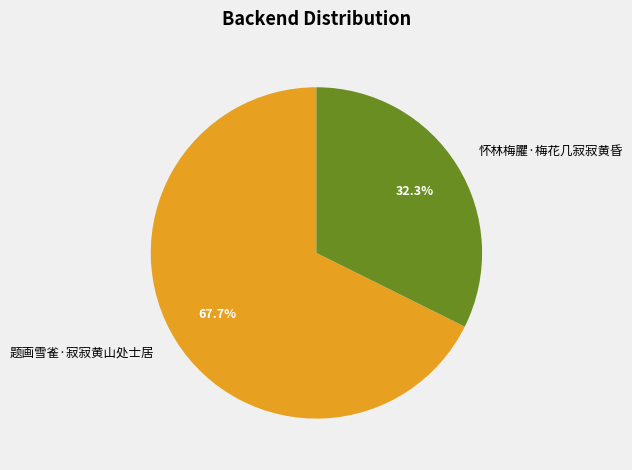

What is the smallest slice in the pie chart?

怀林梅臞·梅花几寂寂黄昏